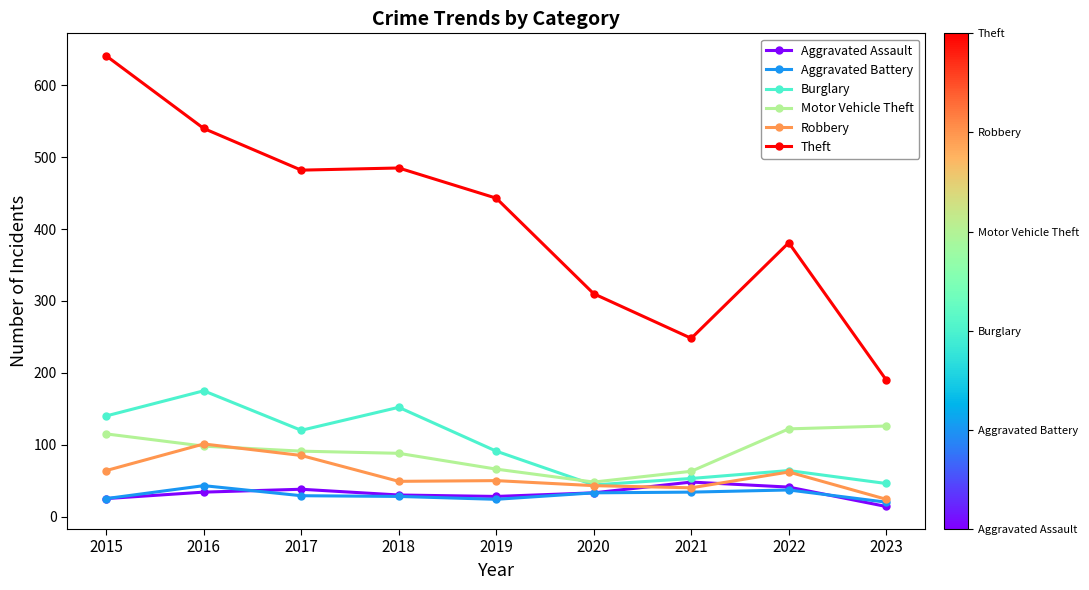

What is the maximum value shown in the chart?

641